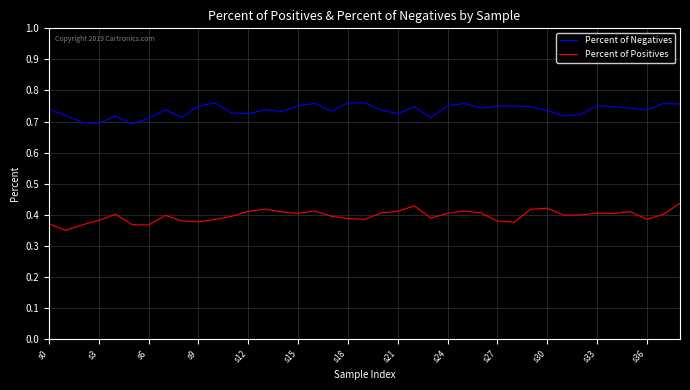

Which series has the largest range (max minus min)?

Percent of Positives